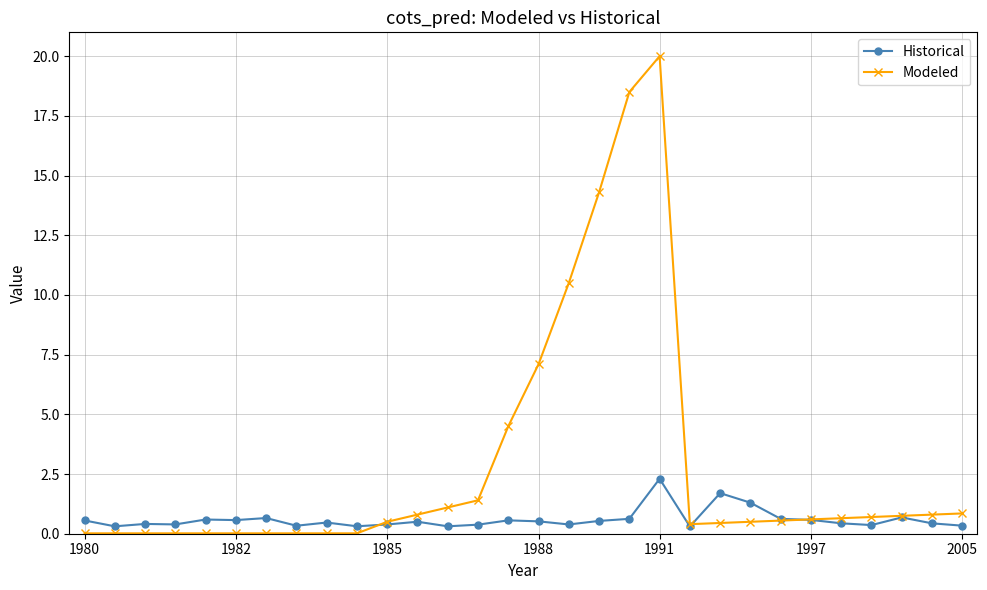

Rank the series by their average value, from highest to lowest.

Modeled, Historical